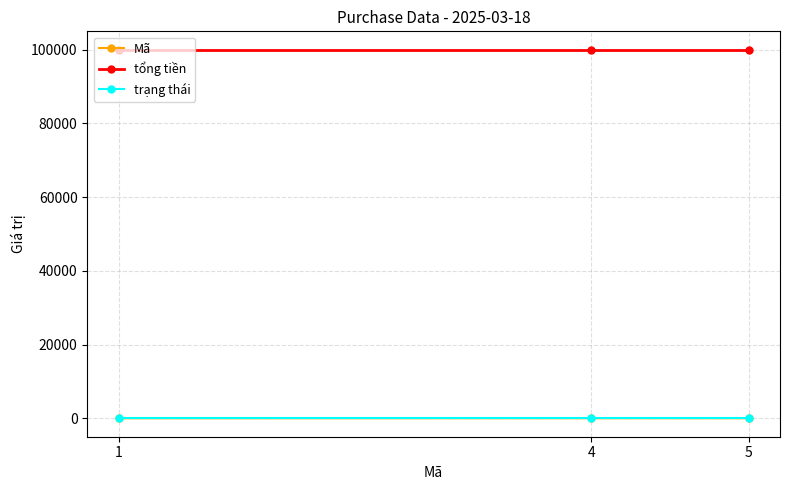

What is the maximum value shown in the chart?

100000